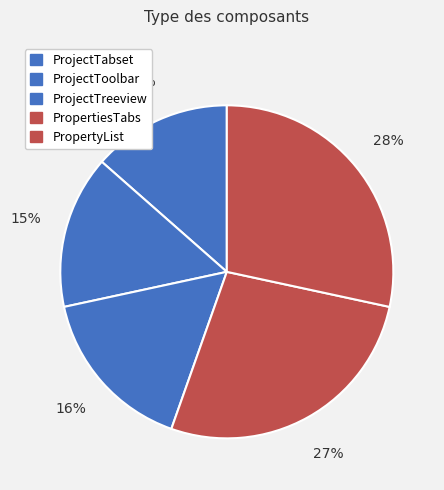

Combined, what portion of the pie is ProjectToolbar and ProjectTabset?

28.4%